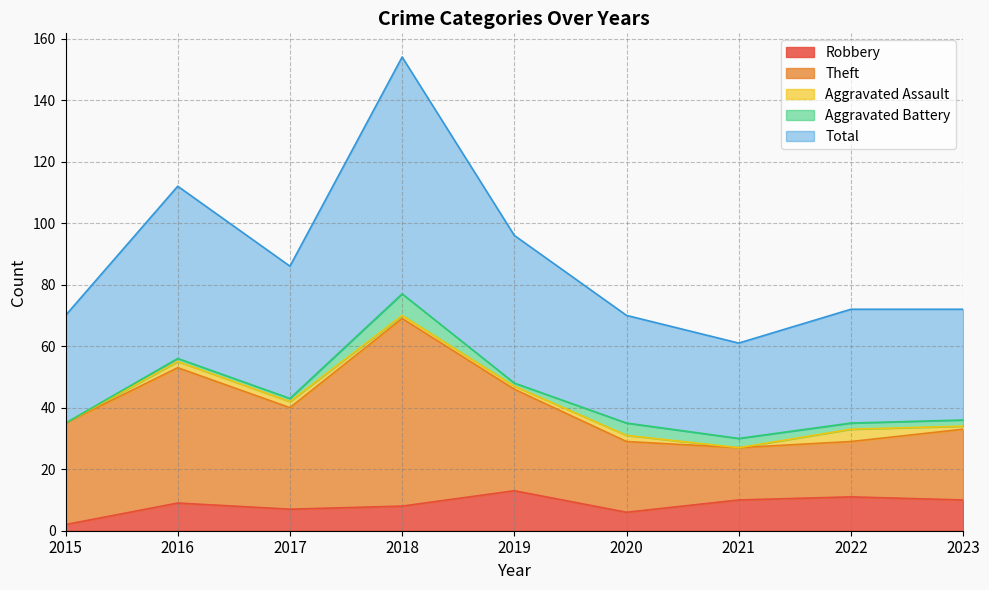

True or false: Theft and Aggravated Assault intersect in this chart.

False